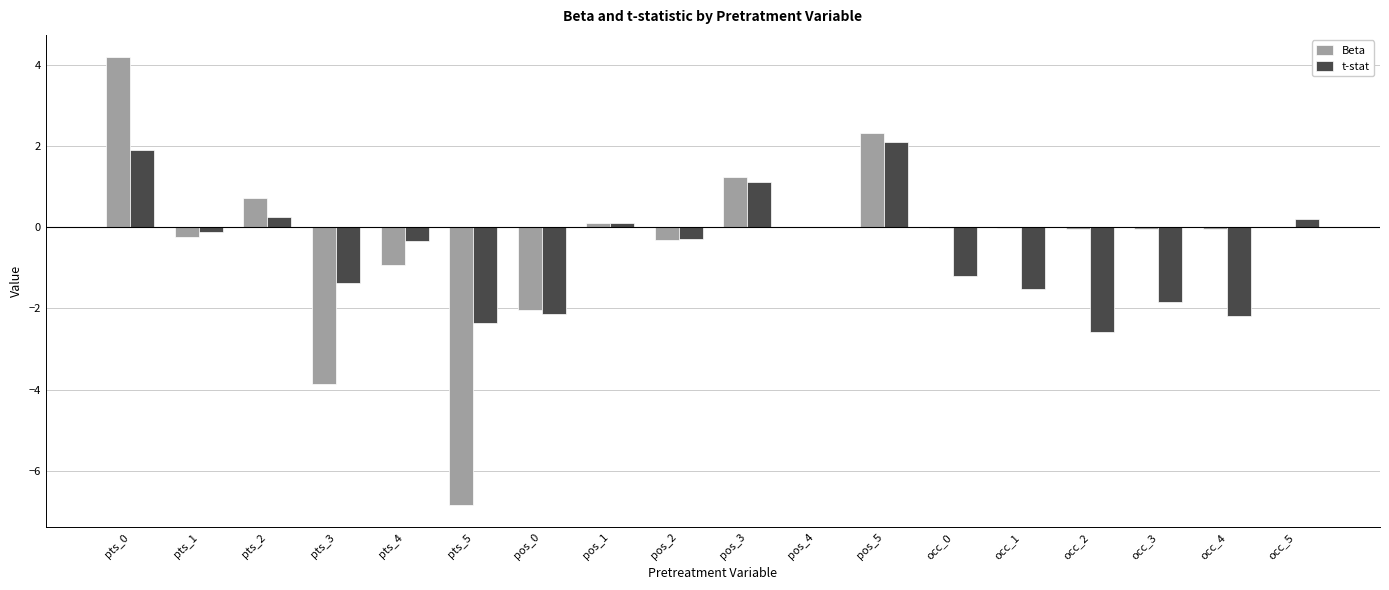

Is the value of Beta at pos_5 greater than the value of t-stat at occ_1?

Yes